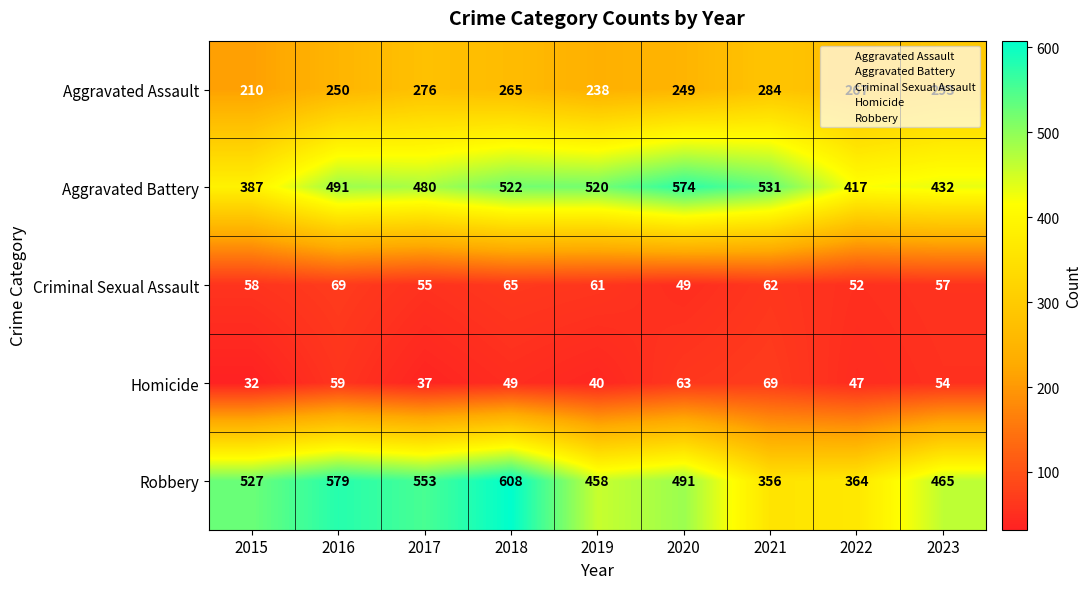

The Robbery series shows 465 at 2023. True or false?

True